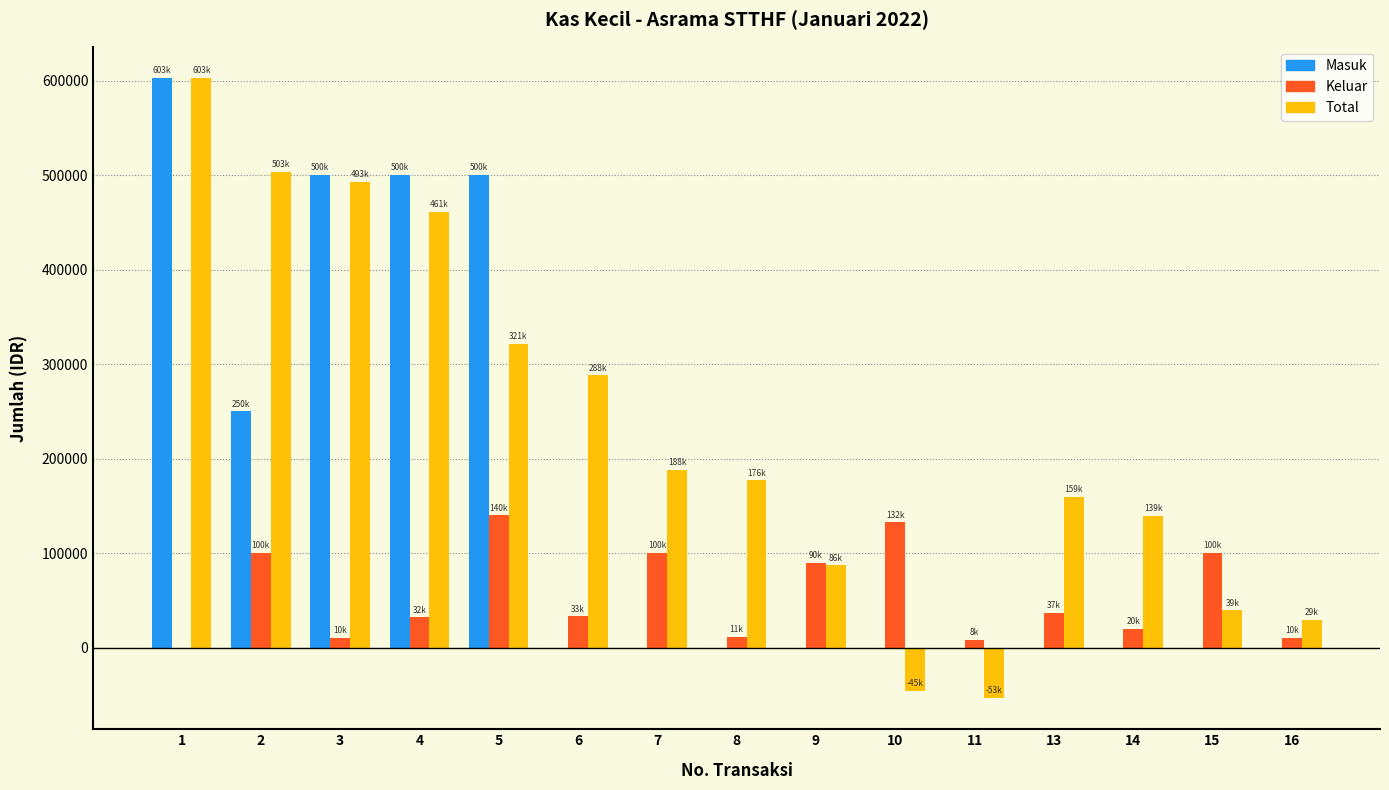

Between 4 and 14, which series saw the biggest shift?

Masuk